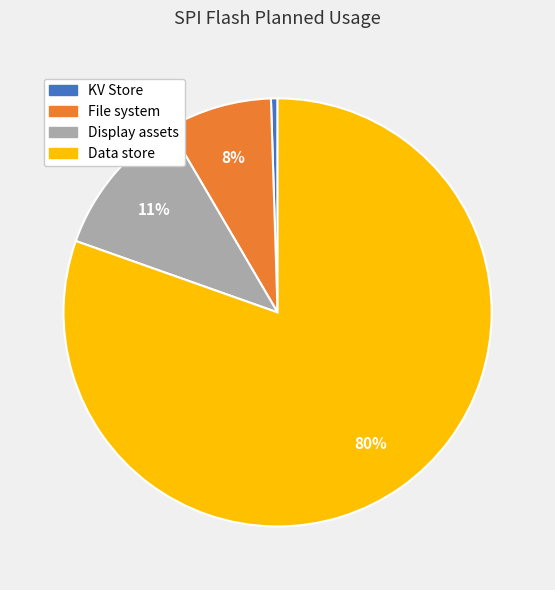

To the nearest percent, what is the combined percentage of Display assets and Data store?

92%